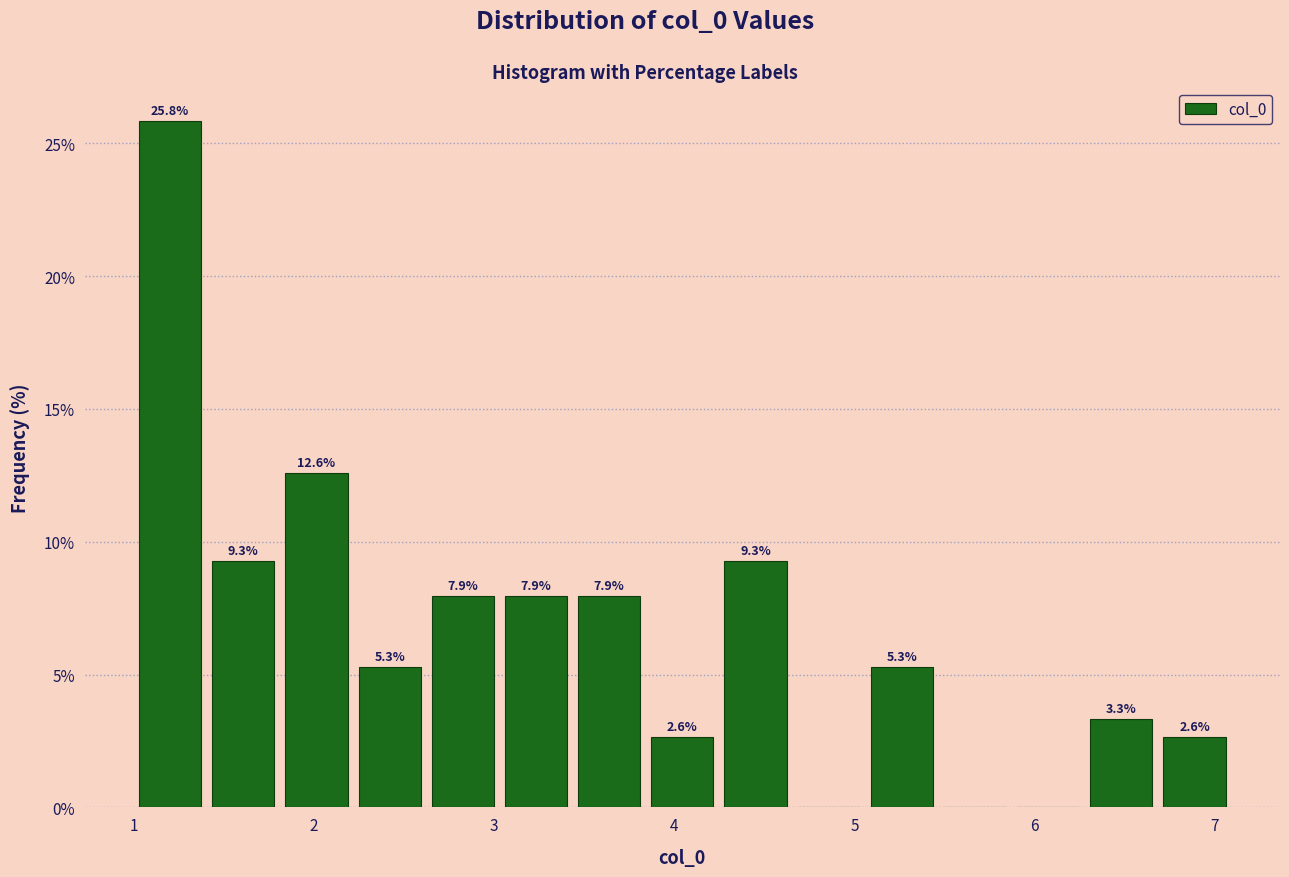

Over which range of the x-axis is the bar tallest?

1.0 to 1.4